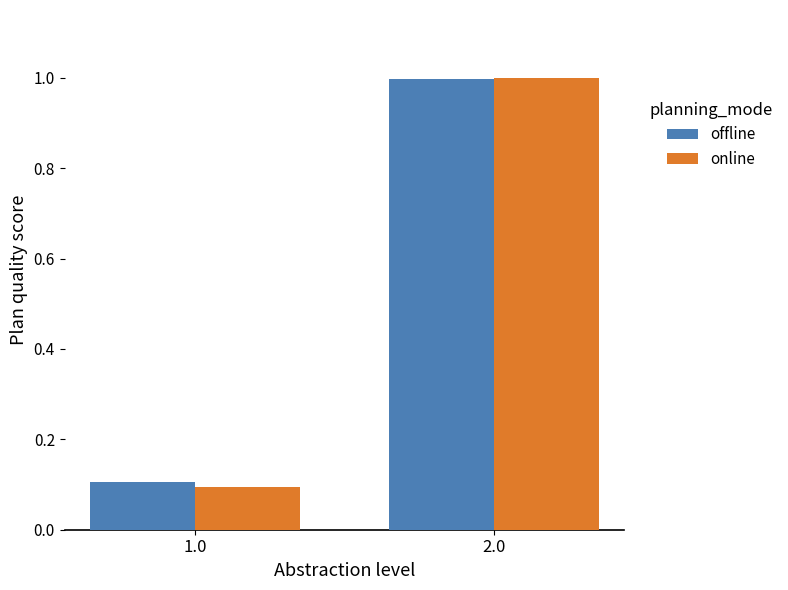

The value of offline at 2.0 is 0.6. True or false?

False